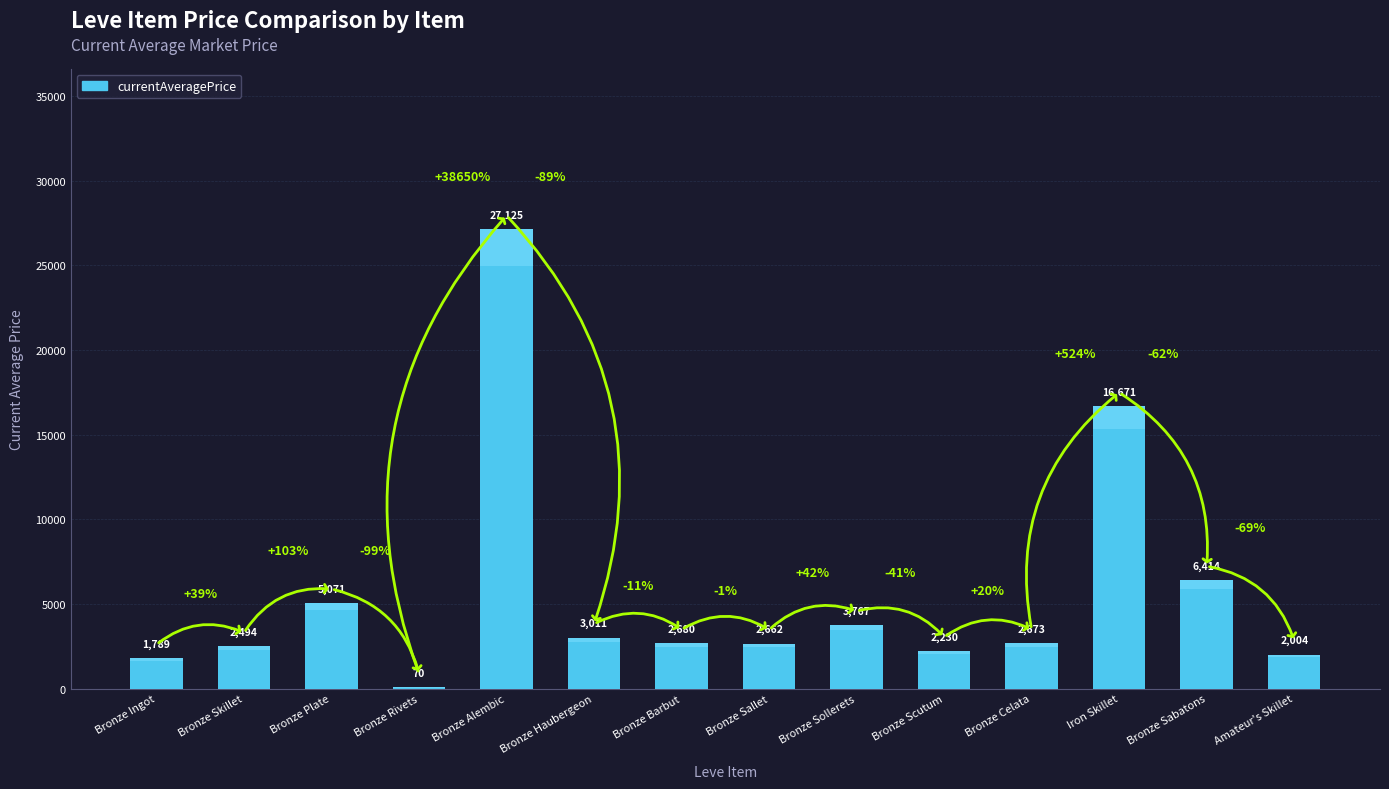

Count the number of data series in this chart.

1